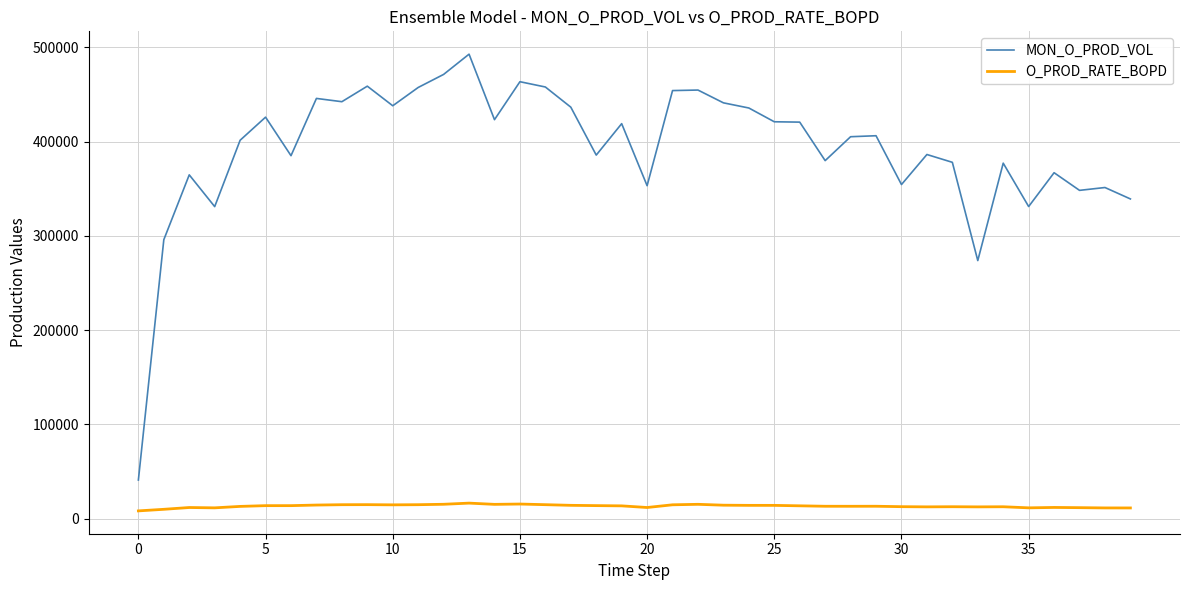

What is the maximum value shown in the chart?

492880.0